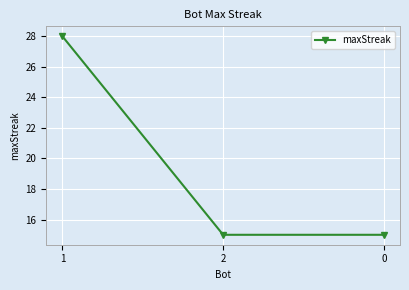

Is it true that the value at 0 is 22?

False